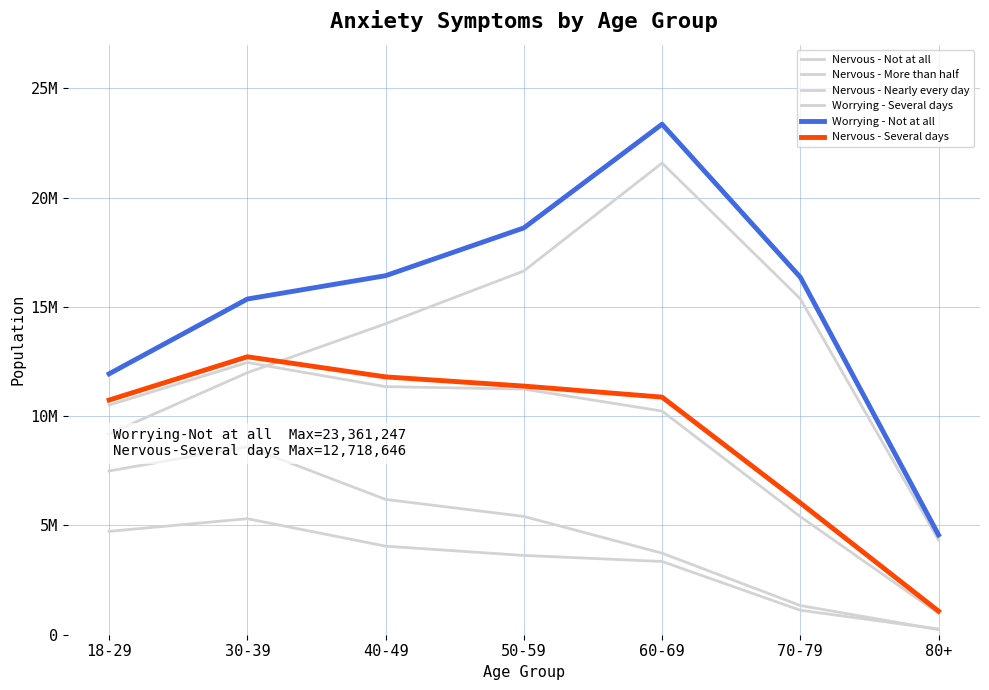

Does the chart display data point markers on the line(s)?

No